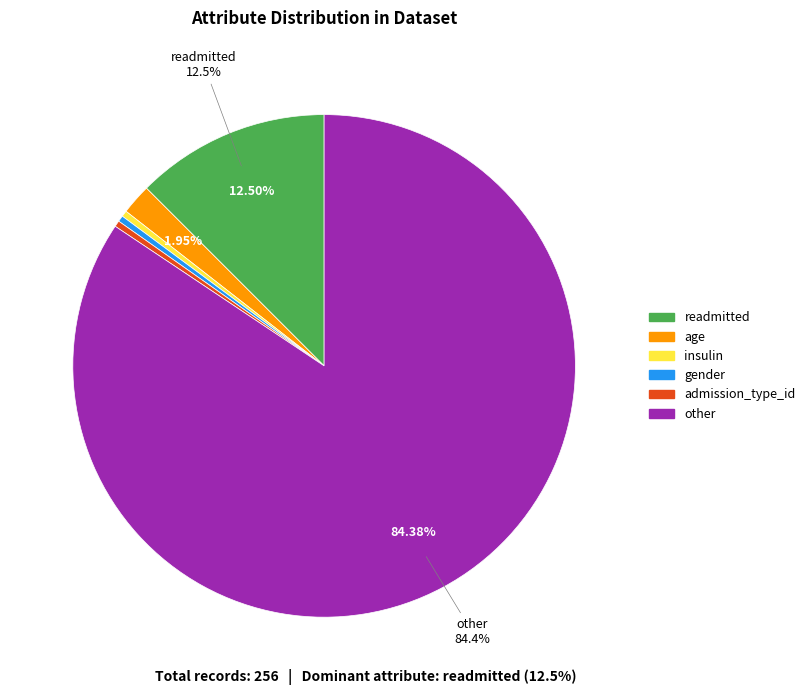

Is it true that admission_type_id is 16% of the pie?

False